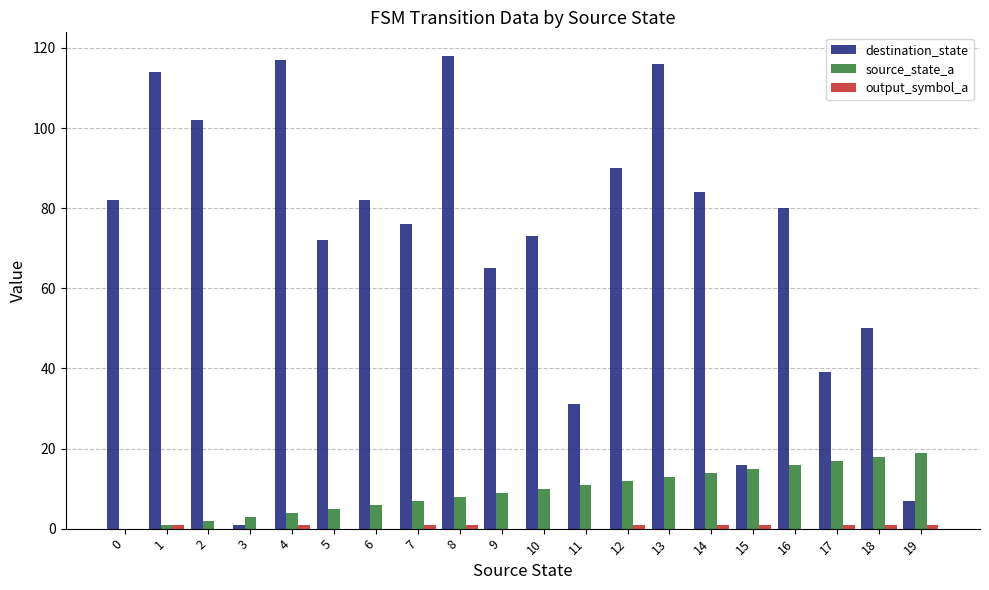

What is the sum of all source_state_a values?

190